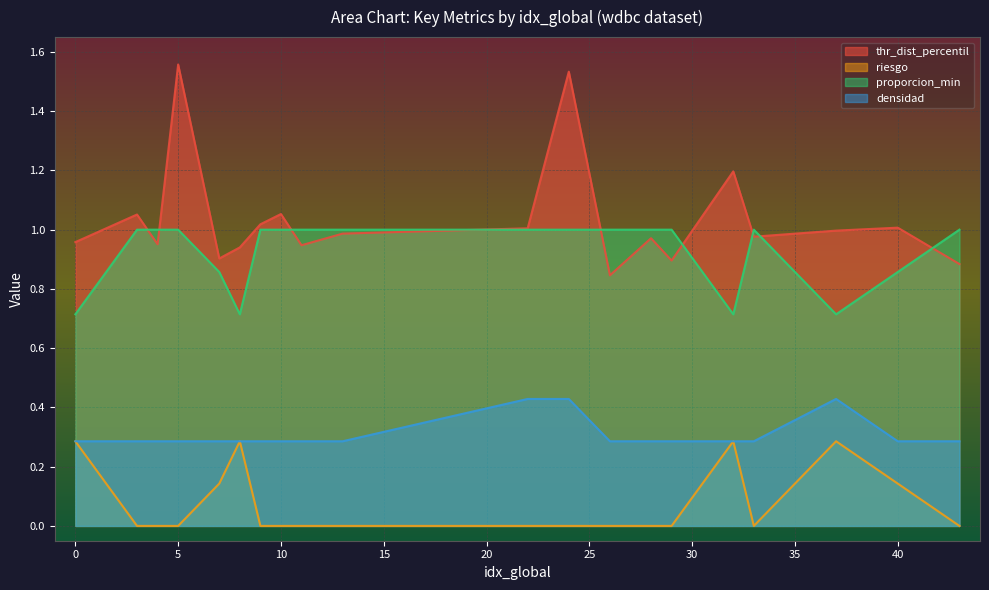

Reading left to right, transcribe all the data shown in this chart.

thr_dist_percentil: 0=1.0	3=1.1	4=1.0	5=1.6	7=0.9	8=0.9	9=1.0	10=1.1	11=0.9	13=1.0	22=1.0	24=1.5	26=0.8	28=1.0	29=0.9	32=1.2	33=1.0	37=1.0	40=1.0	43=0.9
riesgo: 0=0.3	3=0.0	4=0.0	5=0.0	7=0.1	8=0.3	9=0.0	10=0.0	11=0.0	13=0.0	22=0.0	24=0.0	26=0.0	28=0.0	29=0.0	32=0.3	33=0.0	37=0.3	40=0.1	43=0.0
proporcion_min: 0=0.7	3=1.0	4=1.0	5=1.0	7=0.9	8=0.7	9=1.0	10=1.0	11=1.0	13=1.0	22=1.0	24=1.0	26=1.0	28=1.0	29=1.0	32=0.7	33=1.0	37=0.7	40=0.9	43=1.0
densidad: 0=0.3	3=0.3	4=0.3	5=0.3	7=0.3	8=0.3	9=0.3	10=0.3	11=0.3	13=0.3	22=0.4	24=0.4	26=0.3	28=0.3	29=0.3	32=0.3	33=0.3	37=0.4	40=0.3	43=0.3